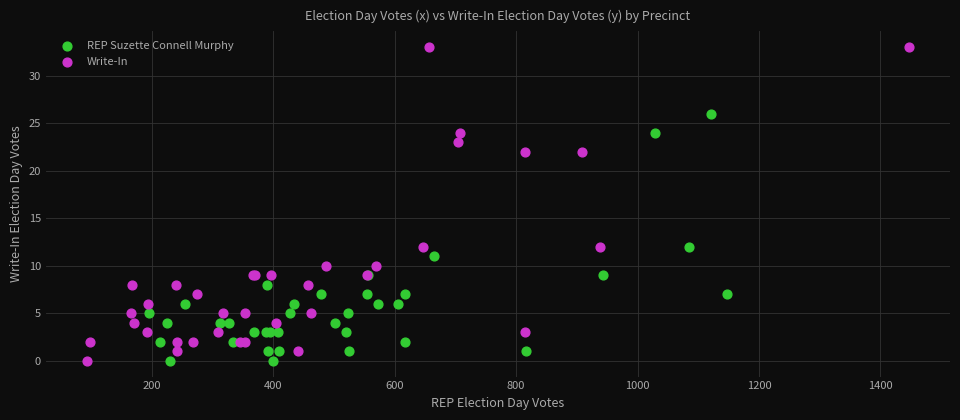

What are all the series names shown in the legend?

REP Suzette Connell Murphy, Write-In